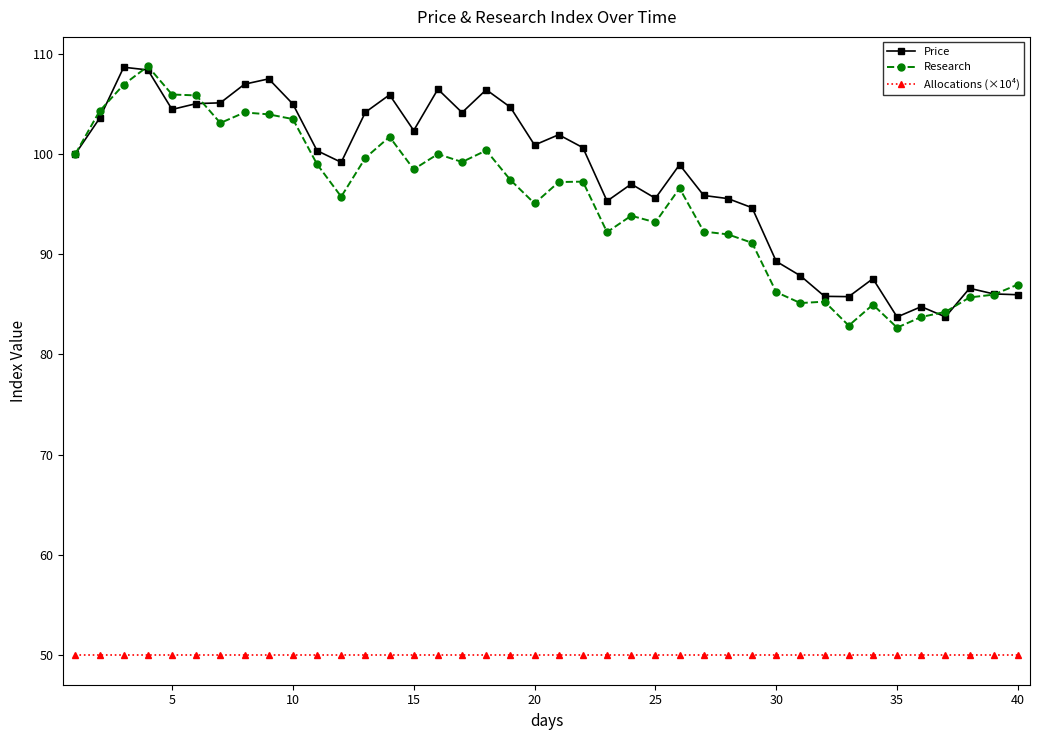

What is the highest value of the Allocations (×10⁴) series?

50.0